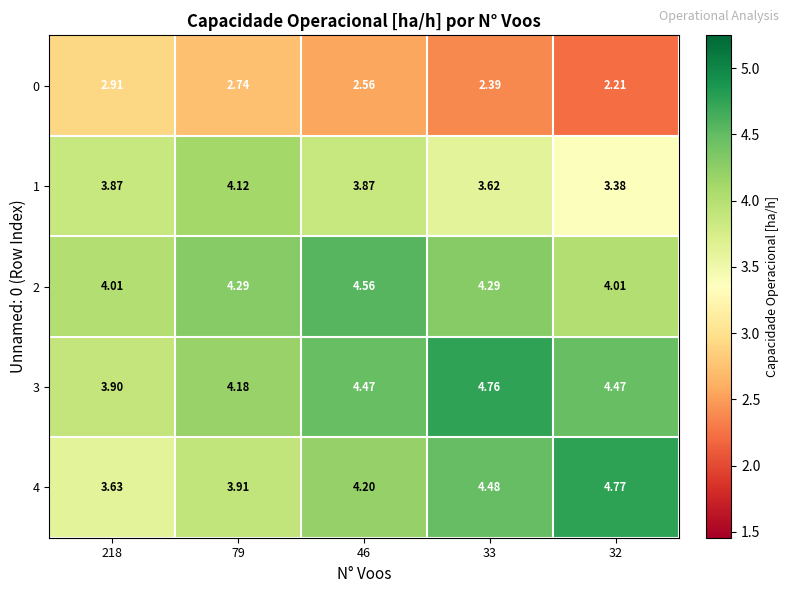

How many distinct data groups are displayed?

5